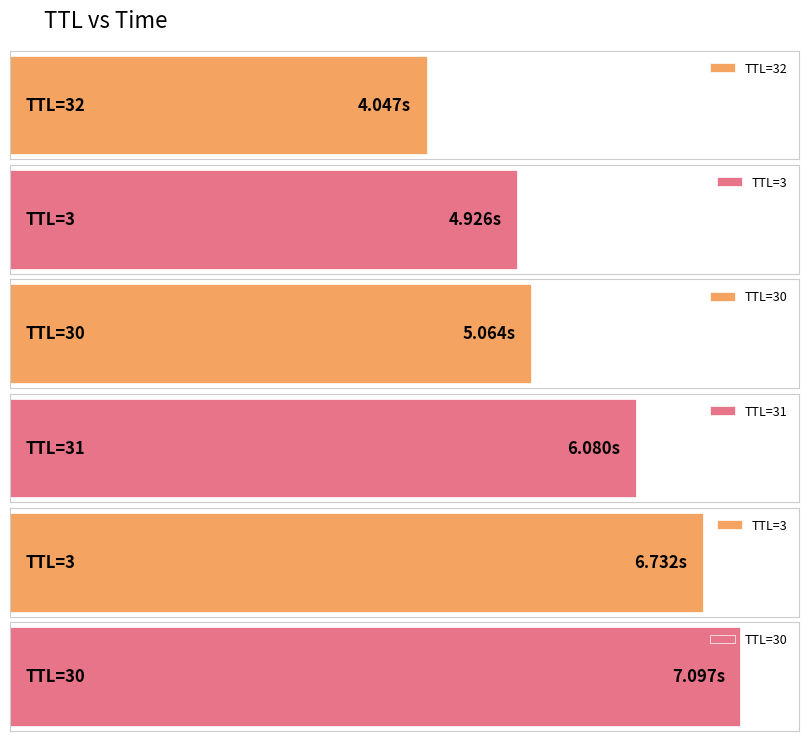

Which label corresponds to the smallest value in the chart?

32